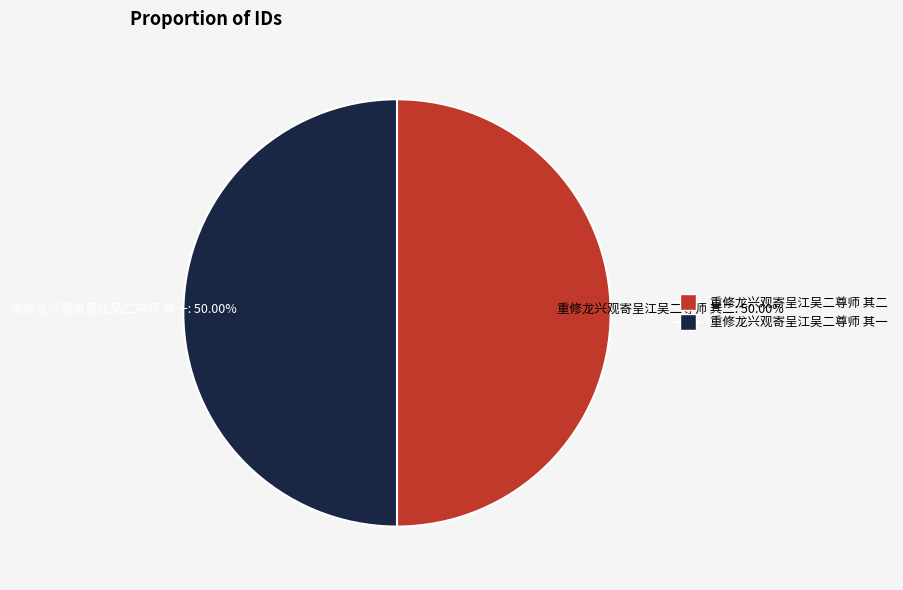

To the nearest percent, what is the average slice percentage?

50%